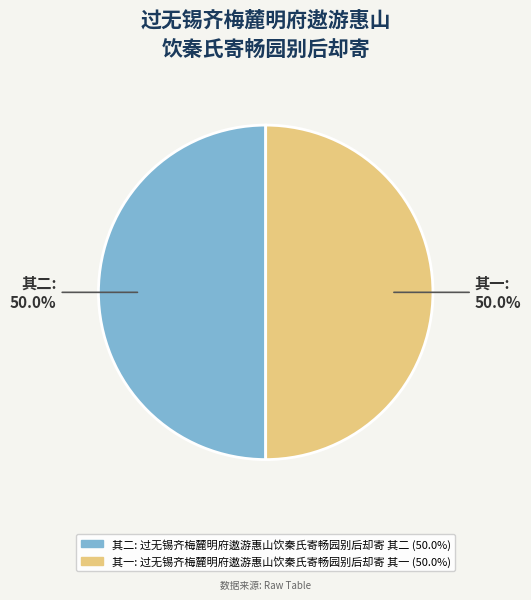

What is the ratio of the value at 其一 to the value at 其二?

1.0